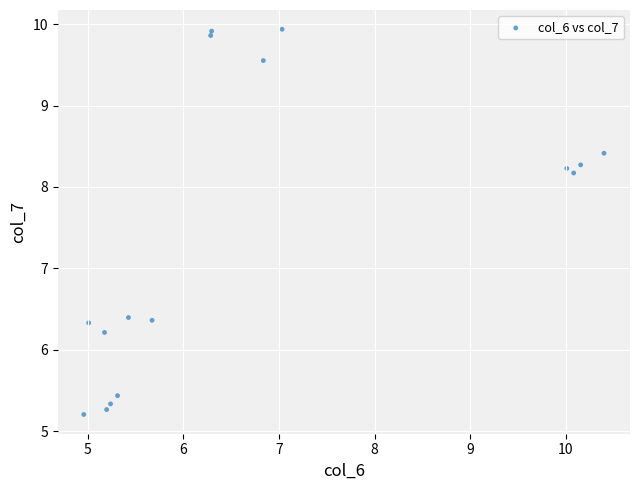

What is the range of X values (max minus min)?

5.4